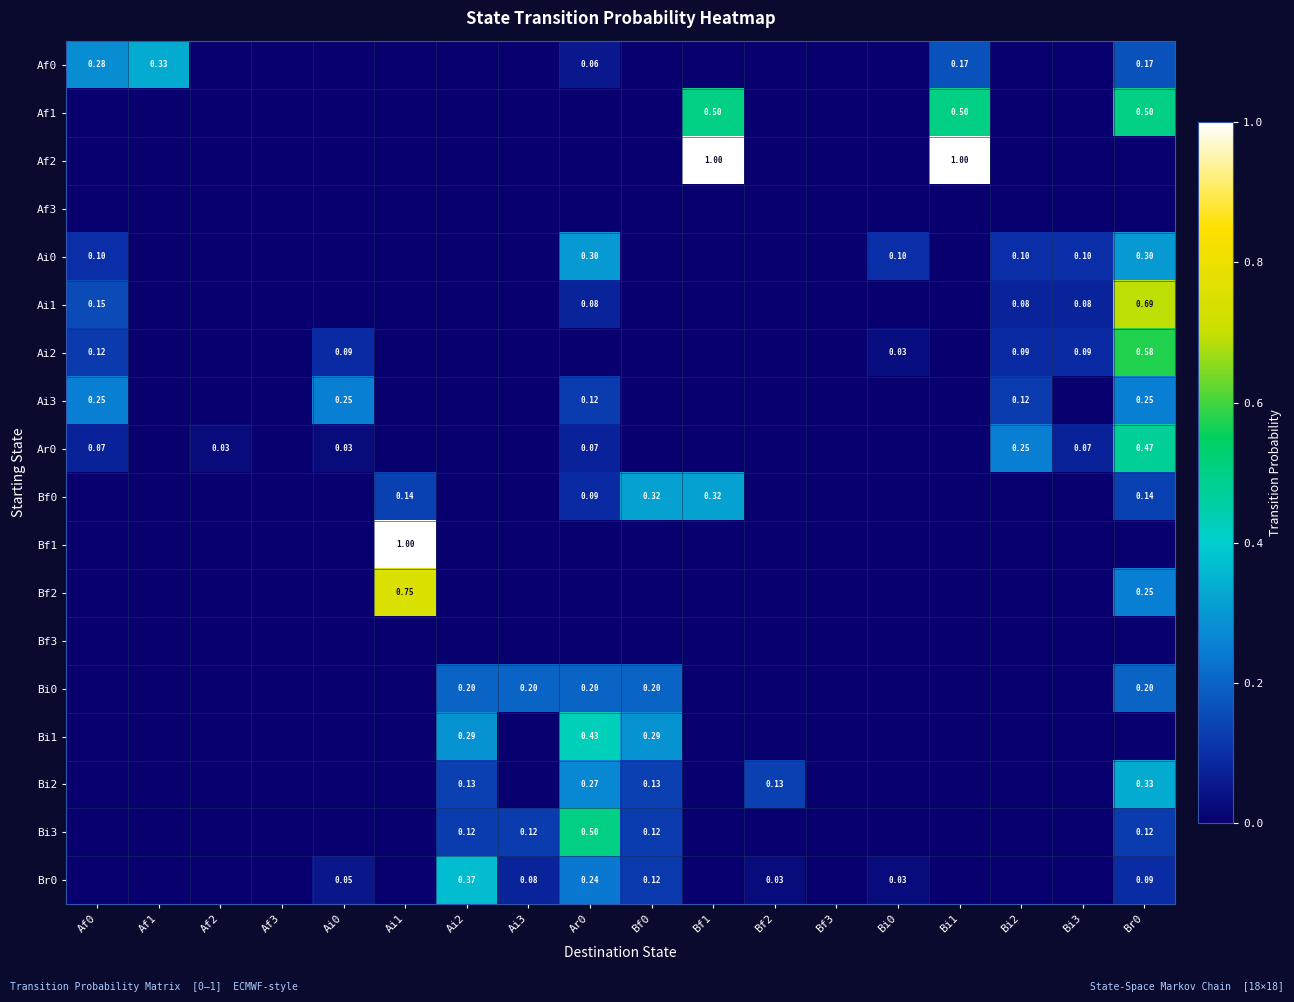

How many data points does each series have?

18